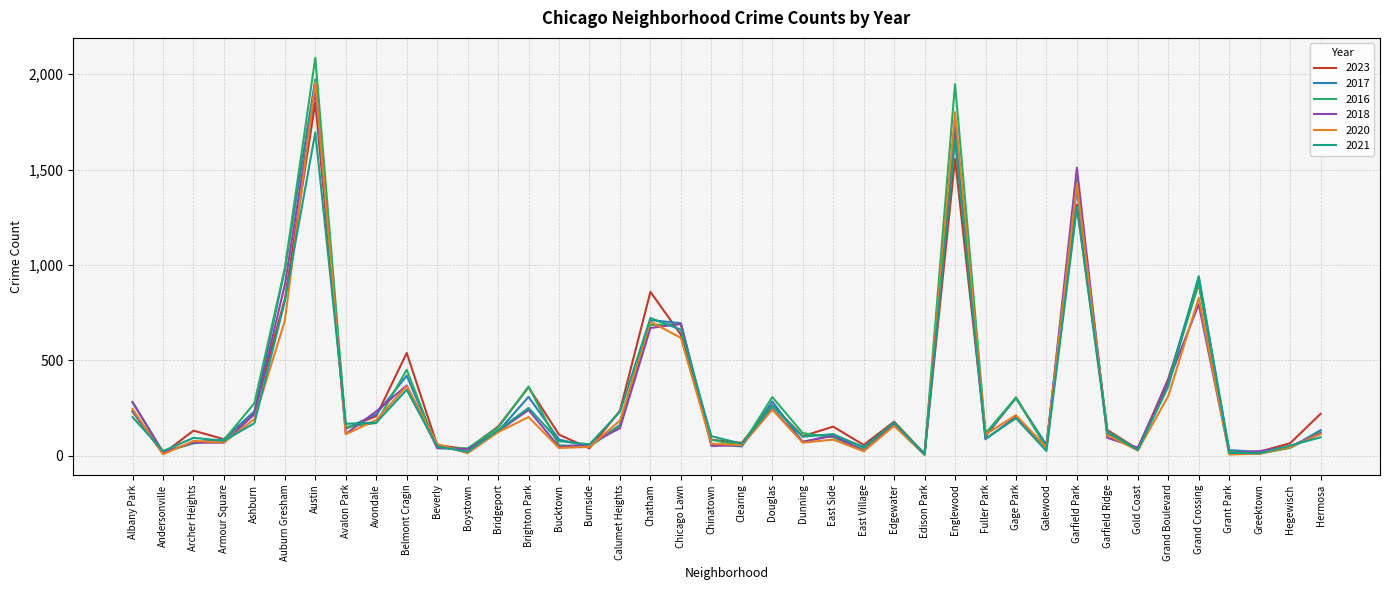

In 2016, how many points are lower than both neighbors (excluding endpoints)?

11